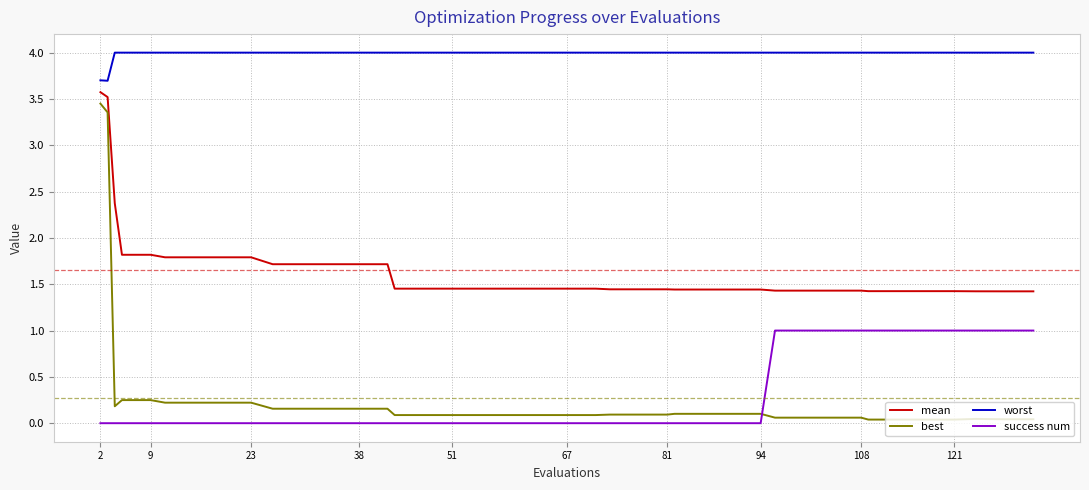

True or false: best and worst cross at least once.

False